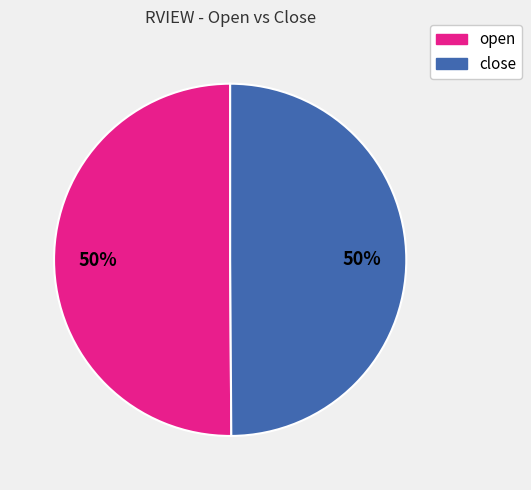

To the nearest percent, what percentage of the pie is close?

50%